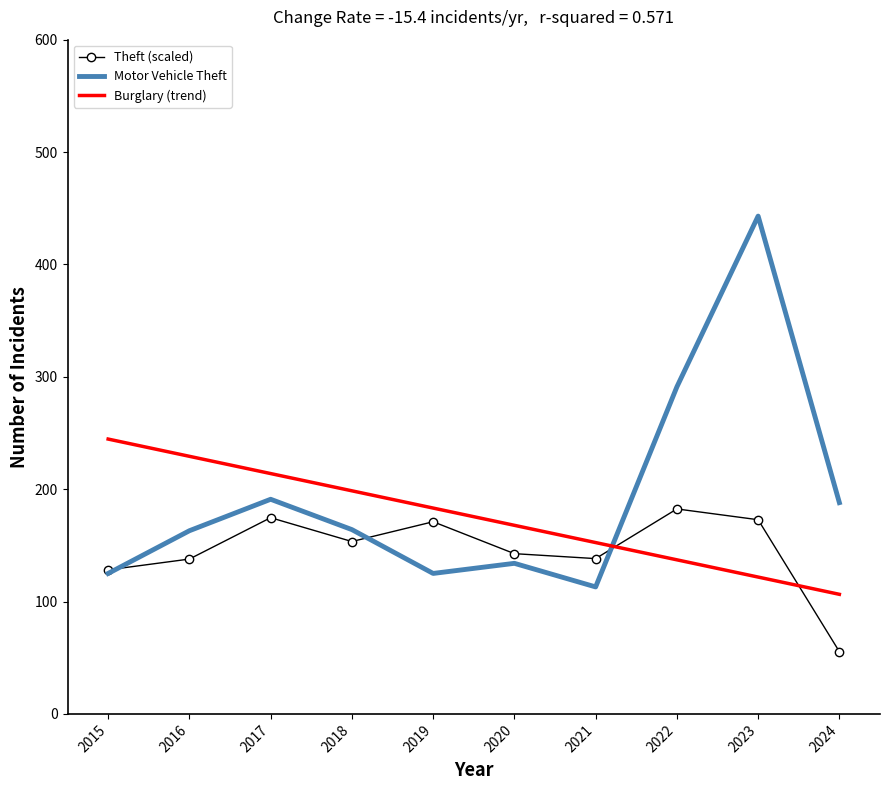

Which series has the largest range (max minus min)?

Motor Vehicle Theft